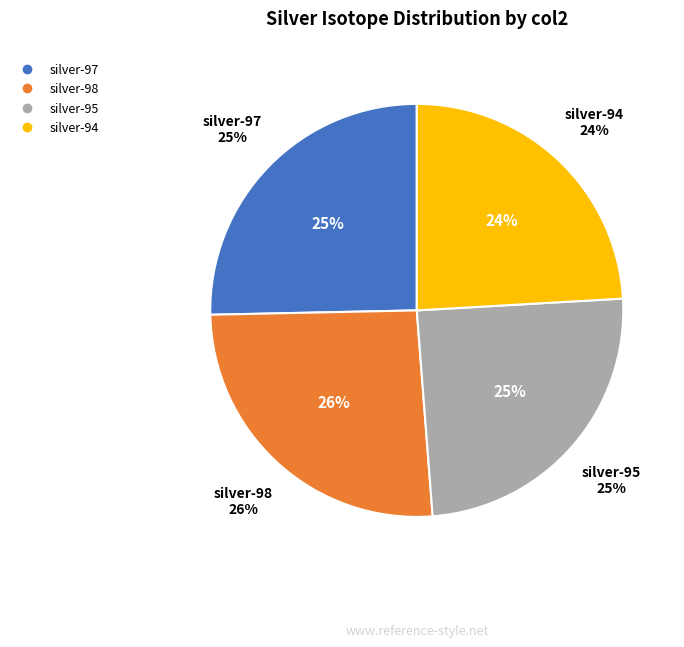

Is there a majority slice in this chart?

No